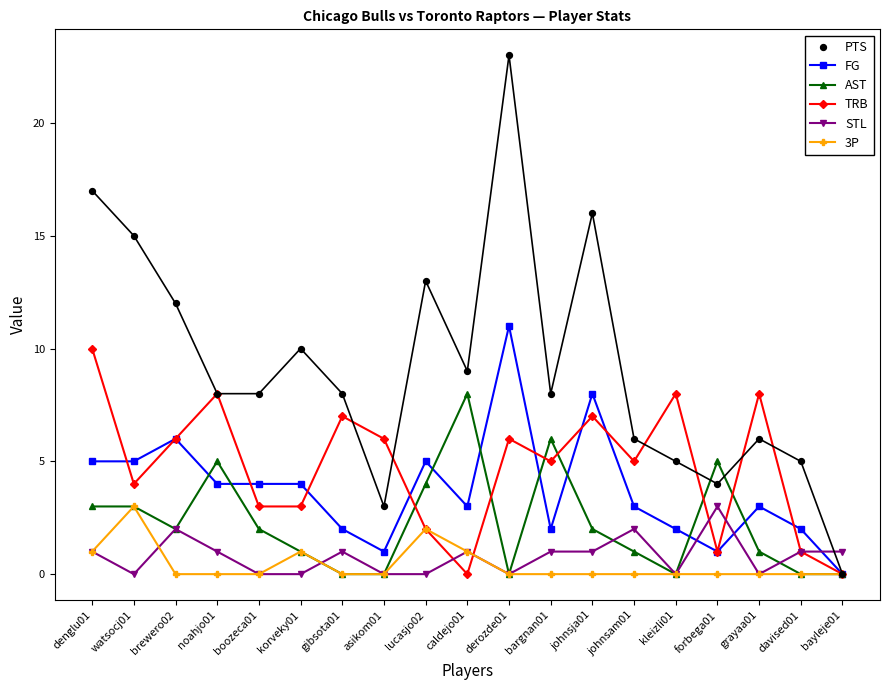

What are all the series names shown in the legend?

FG, AST, TRB, STL, 3P, PTS